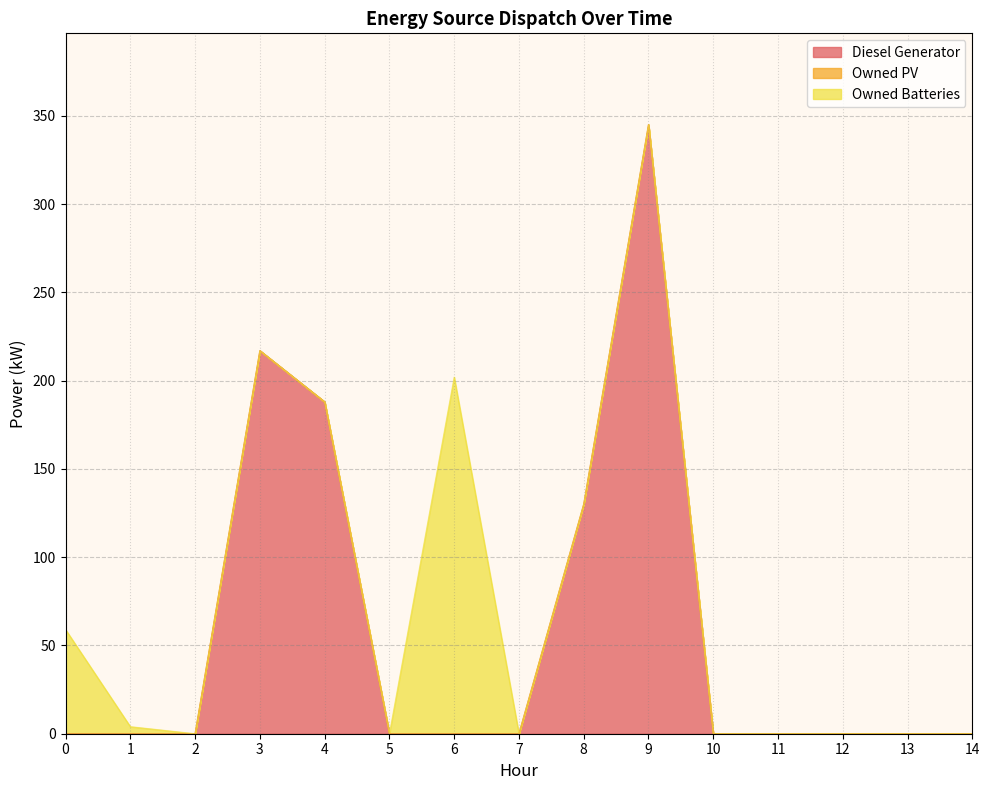

Which series has the largest total across all categories?

Diesel Generator